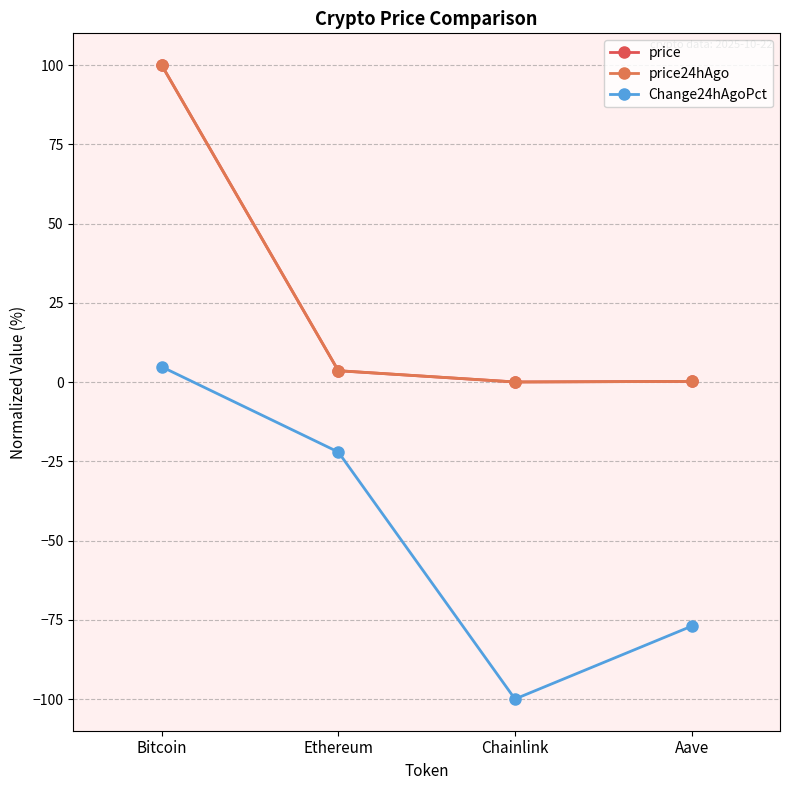

What is the label of the 1st point from the left?

Bitcoin